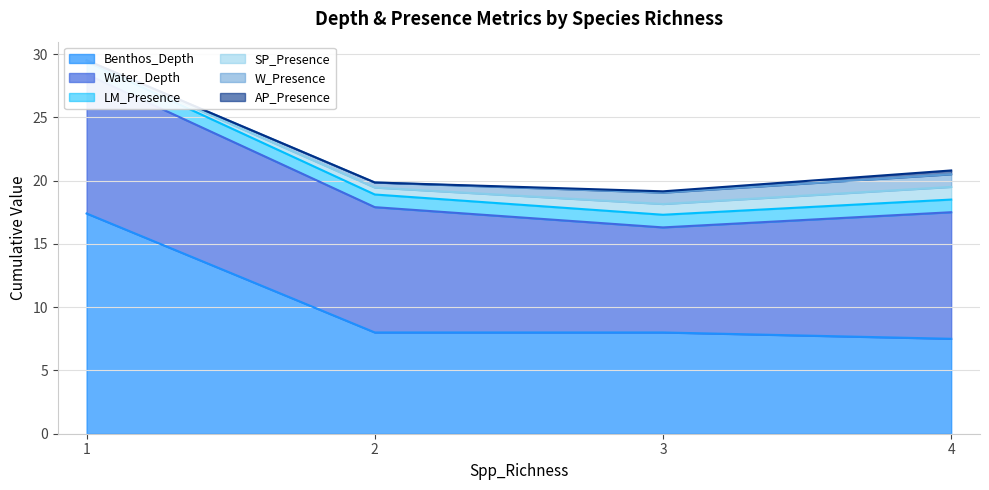

What is the difference between the SP_Presence values at 4 and 3?

0.1